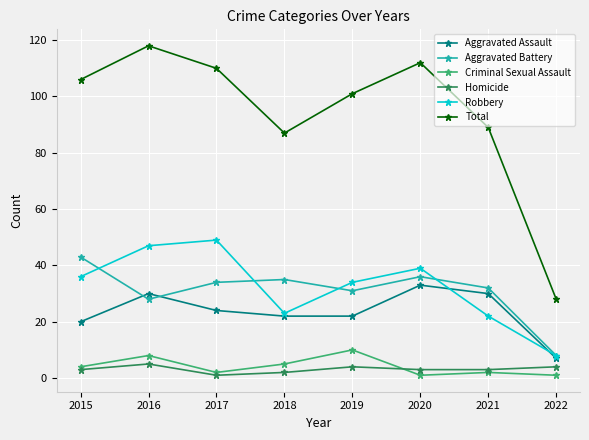

At how many categories does at least one series exceed 39?

7